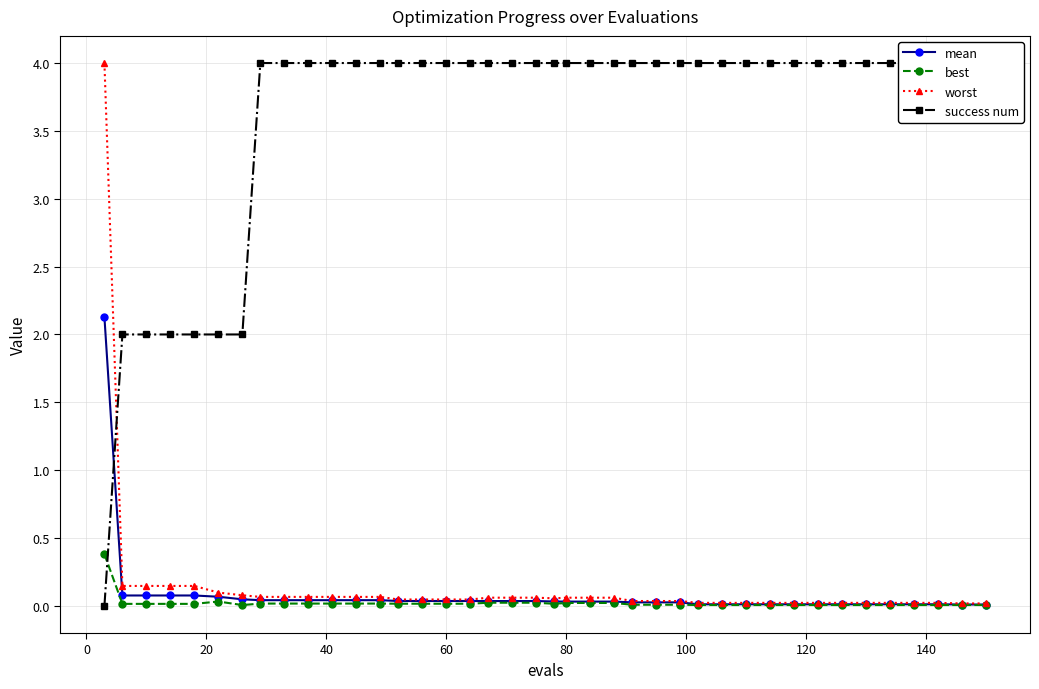

What are all the series names shown in the legend?

mean, best, worst, success num